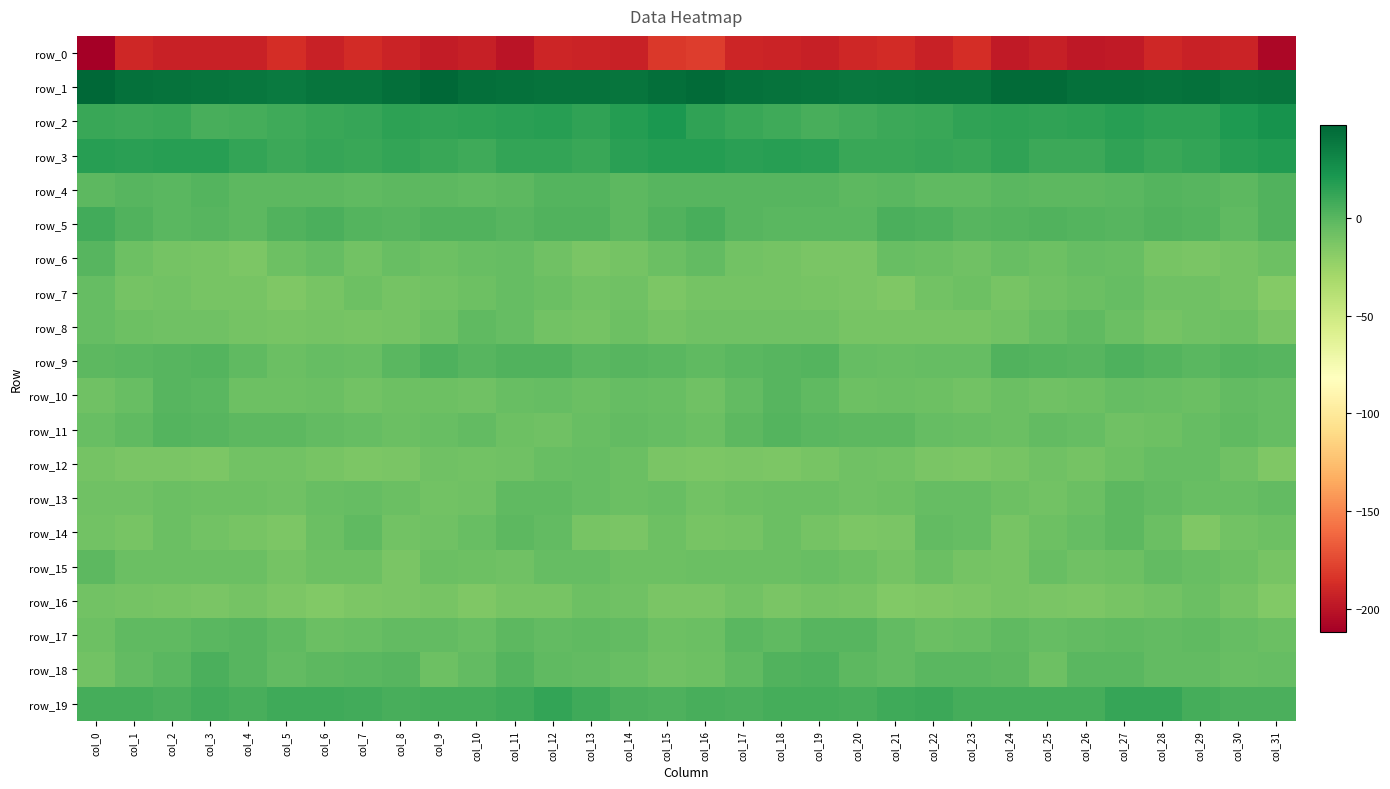

The value of row_15 at col_2 is -1.9. True or false?

False